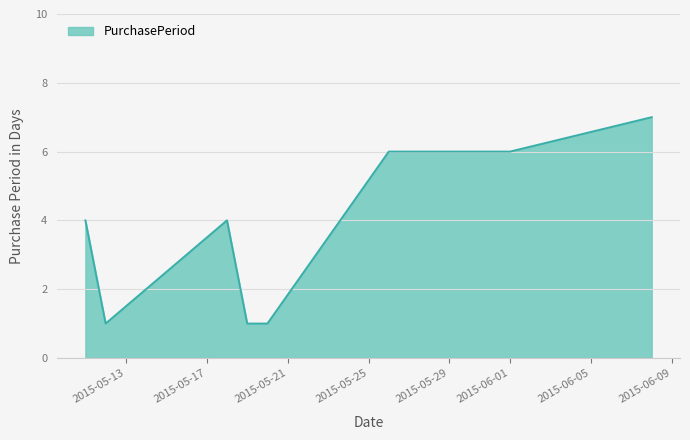

What is the maximum value shown in the chart?

7